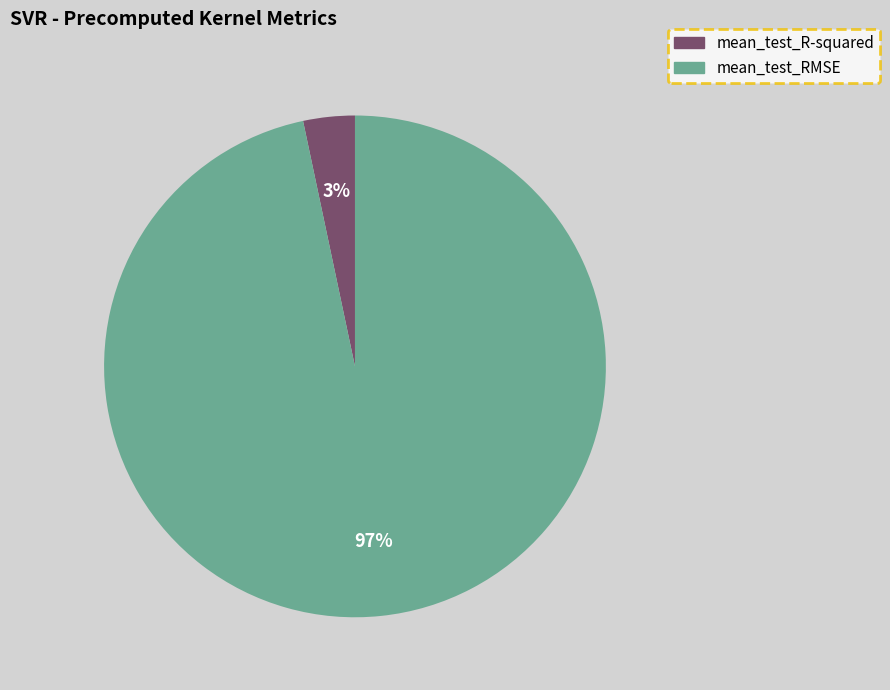

True or false: mean_test_R-squared accounts for 10% of the total.

False